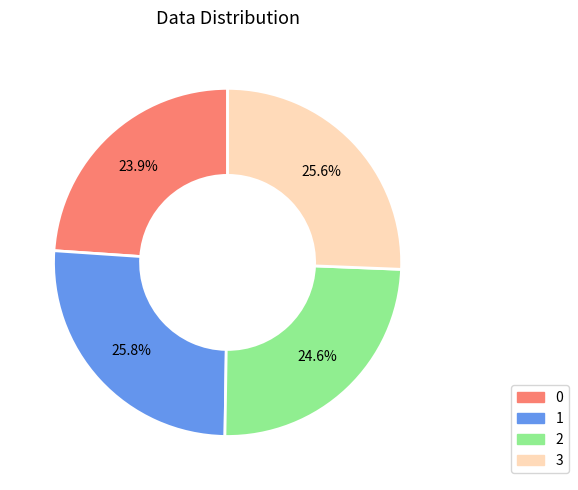

What is the ratio of the value at 2 to the value at 1?

1.0